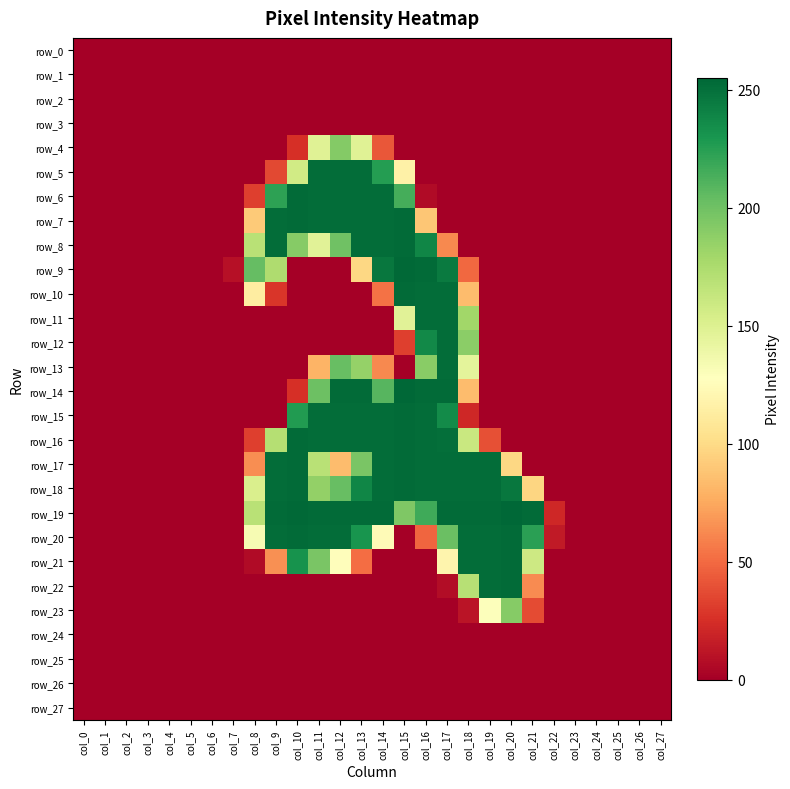

Reading left to right, extract all data points from this chart.

row_0: 0	0	0	0	0	0	0	0	0	0	0	0	0	0	0	0	0	0	0	0	0	0	0	0	0	0	0	0
row_1: 0	0	0	0	0	0	0	0	0	0	0	0	0	0	0	0	0	0	0	0	0	0	0	0	0	0	0	0
row_2: 0	0	0	0	0	0	0	0	0	0	0	0	0	0	0	0	0	0	0	0	0	0	0	0	0	0	0	0
row_3: 0	0	0	0	0	0	0	0	0	0	0	0	0	0	0	0	0	0	0	0	0	0	0	0	0	0	0	0
row_4: 0	0	0	0	0	0	0	0	0	0	25	148	192	148	42	0	0	0	0	0	0	0	0	0	0	0	0	0
row_5: 0	0	0	0	0	0	0	0	0	36	157	252	252	252	226	116	0	0	0	0	0	0	0	0	0	0	0	0
row_6: 0	0	0	0	0	0	0	0	32	223	253	252	252	252	252	215	6	0	0	0	0	0	0	0	0	0	0	0
row_7: 0	0	0	0	0	0	0	0	91	252	253	252	252	252	252	253	89	0	0	0	0	0	0	0	0	0	0	0
row_8: 0	0	0	0	0	0	0	0	169	252	191	147	200	252	252	253	239	62	0	0	0	0	0	0	0	0	0	0
row_9: 0	0	0	0	0	0	0	9	204	174	0	0	0	98	247	254	253	245	49	0	0	0	0	0	0	0	0	0
row_10: 0	0	0	0	0	0	0	0	113	28	0	0	0	0	53	253	252	252	84	0	0	0	0	0	0	0	0	0
row_11: 0	0	0	0	0	0	0	0	0	0	0	0	0	0	0	147	252	252	180	0	0	0	0	0	0	0	0	0
row_12: 0	0	0	0	0	0	0	0	0	0	0	0	0	0	0	32	237	252	189	0	0	0	0	0	0	0	0	0
row_13: 0	0	0	0	0	0	0	0	0	0	0	80	203	185	62	0	190	252	145	0	0	0	0	0	0	0	0	0
row_14: 0	0	0	0	0	0	0	0	0	0	25	201	253	253	209	255	253	253	84	0	0	0	0	0	0	0	0	0
row_15: 0	0	0	0	0	0	0	0	0	0	227	252	252	252	252	253	252	236	21	0	0	0	0	0	0	0	0	0
row_16: 0	0	0	0	0	0	0	0	32	171	253	252	252	252	252	253	252	251	161	39	0	0	0	0	0	0	0	0
row_17: 0	0	0	0	0	0	0	0	64	252	253	169	84	196	252	253	252	252	252	252	98	0	0	0	0	0	0	0
row_18: 0	0	0	0	0	0	0	0	152	252	253	186	203	239	252	253	252	252	252	252	247	97	0	0	0	0	0	0
row_19: 0	0	0	0	0	0	0	0	169	253	254	253	253	253	253	194	217	253	253	253	255	253	21	0	0	0	0	0
row_20: 0	0	0	0	0	0	0	0	133	252	253	252	252	231	124	0	48	202	252	252	253	224	14	0	0	0	0	0
row_21: 0	0	0	0	0	0	0	0	6	65	232	196	126	51	0	0	0	119	252	252	253	159	0	0	0	0	0	0
row_22: 0	0	0	0	0	0	0	0	0	0	0	0	0	0	0	0	0	7	170	252	253	63	0	0	0	0	0	0
row_23: 0	0	0	0	0	0	0	0	0	0	0	0	0	0	0	0	0	0	11	129	191	37	0	0	0	0	0	0
row_24: 0	0	0	0	0	0	0	0	0	0	0	0	0	0	0	0	0	0	0	0	0	0	0	0	0	0	0	0
row_25: 0	0	0	0	0	0	0	0	0	0	0	0	0	0	0	0	0	0	0	0	0	0	0	0	0	0	0	0
row_26: 0	0	0	0	0	0	0	0	0	0	0	0	0	0	0	0	0	0	0	0	0	0	0	0	0	0	0	0
row_27: 0	0	0	0	0	0	0	0	0	0	0	0	0	0	0	0	0	0	0	0	0	0	0	0	0	0	0	0